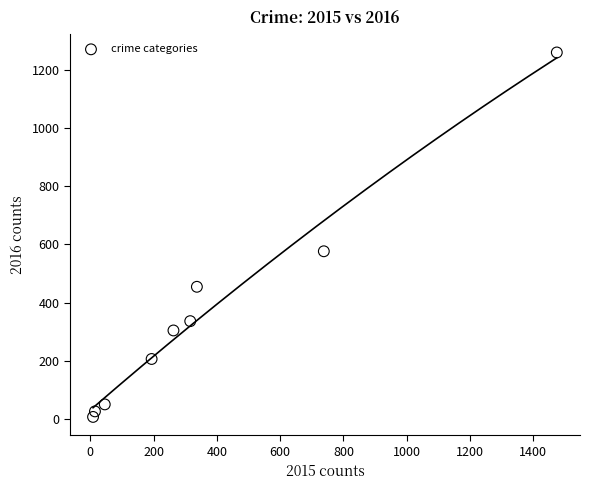

What Y value in the scatter plot is closest to 633?

576